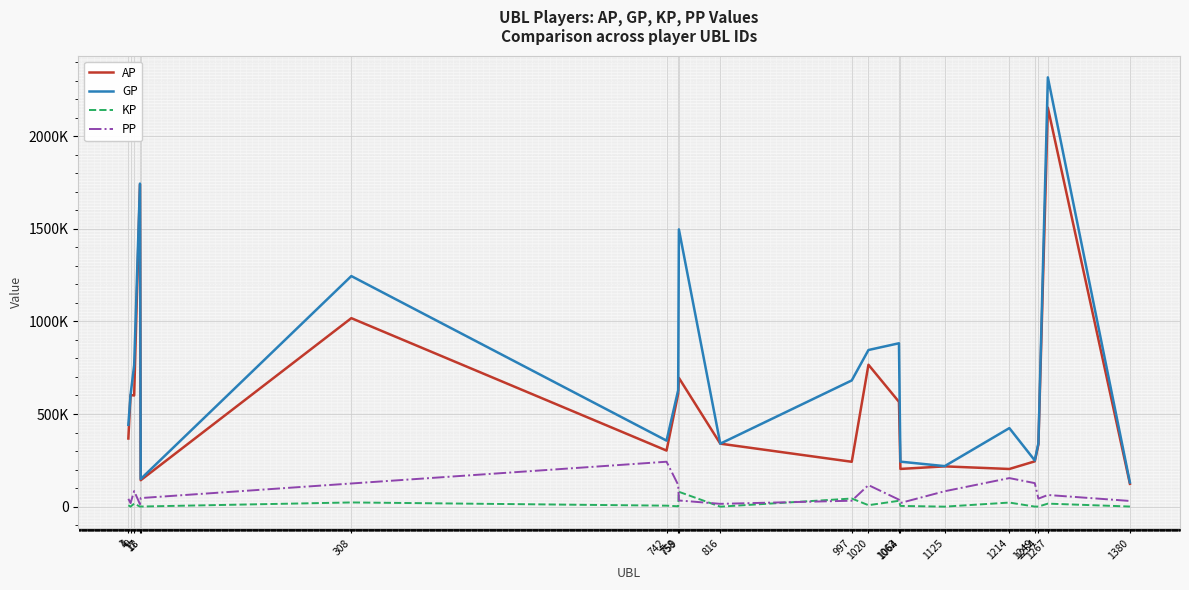

List the series in order of their peak value, lowest first.

KP, PP, AP, GP